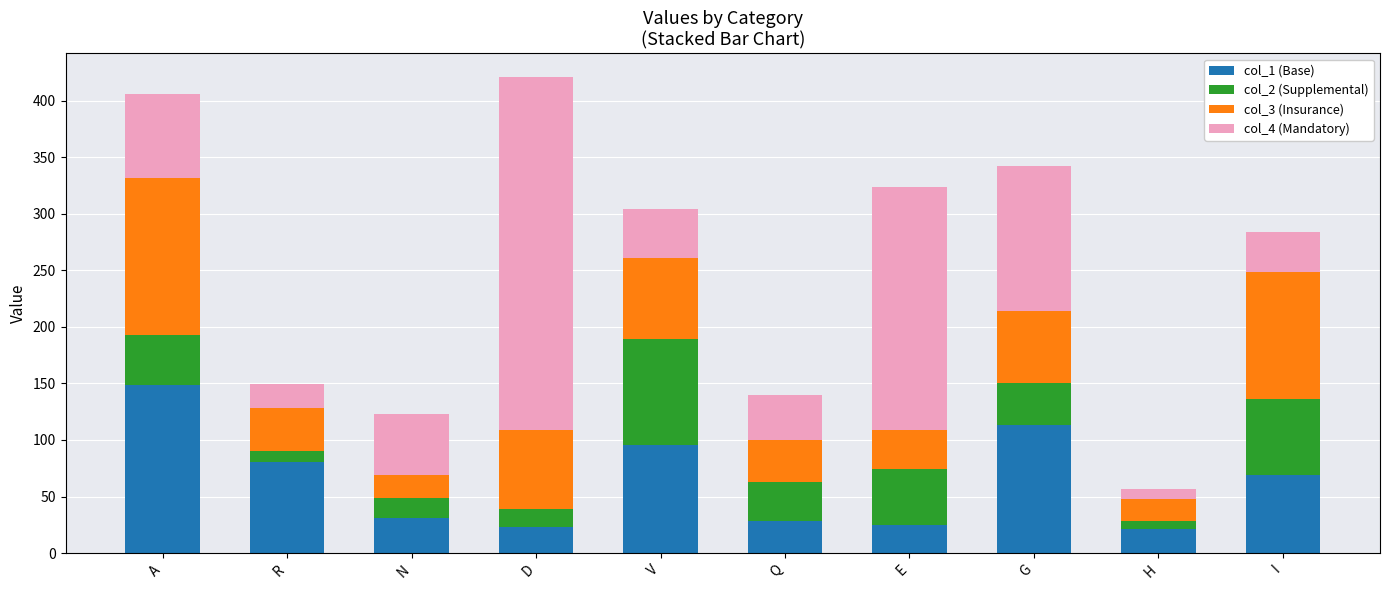

What is the total value across all series at D?

420.6